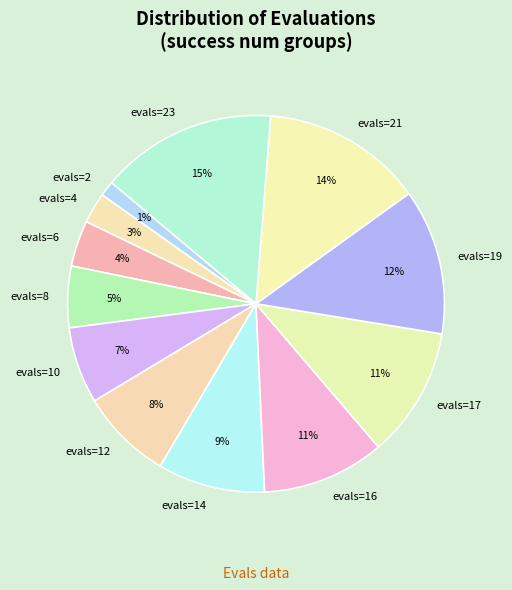

What is the largest slice in the pie chart?

evals=23